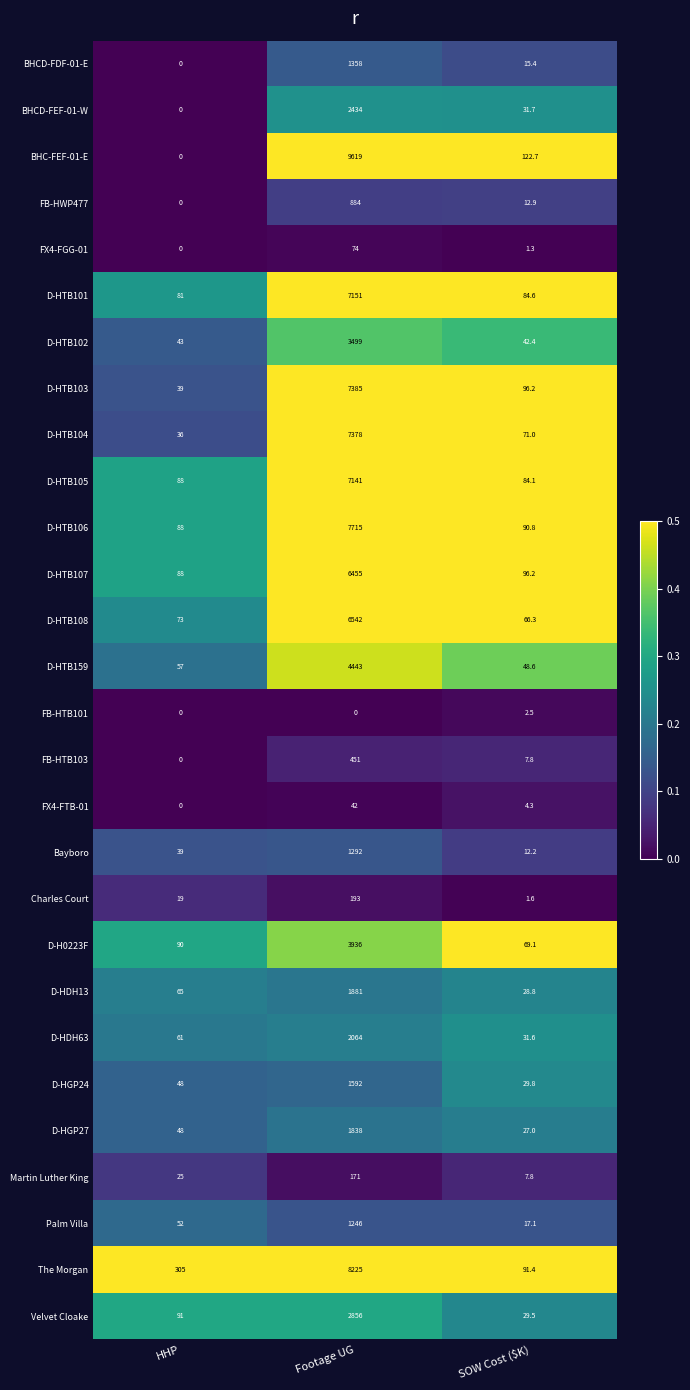

At which category is the sum across all series the highest?

Footage UG